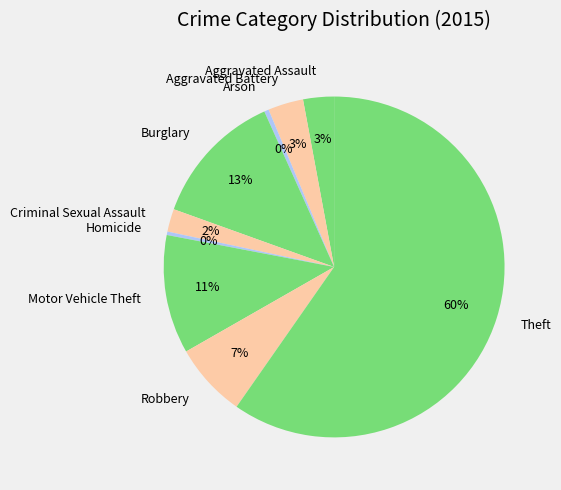

Approximately how many times larger is the value at Criminal Sexual Assault compared to Arson?

5.0